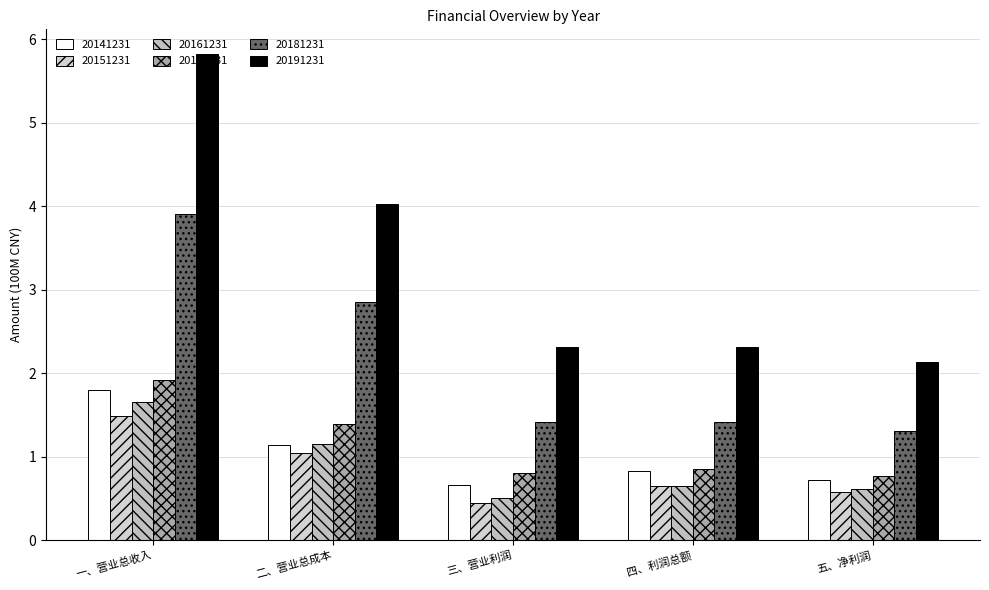

What is the difference between the highest and lowest values at 一、营业总收入?

4.3